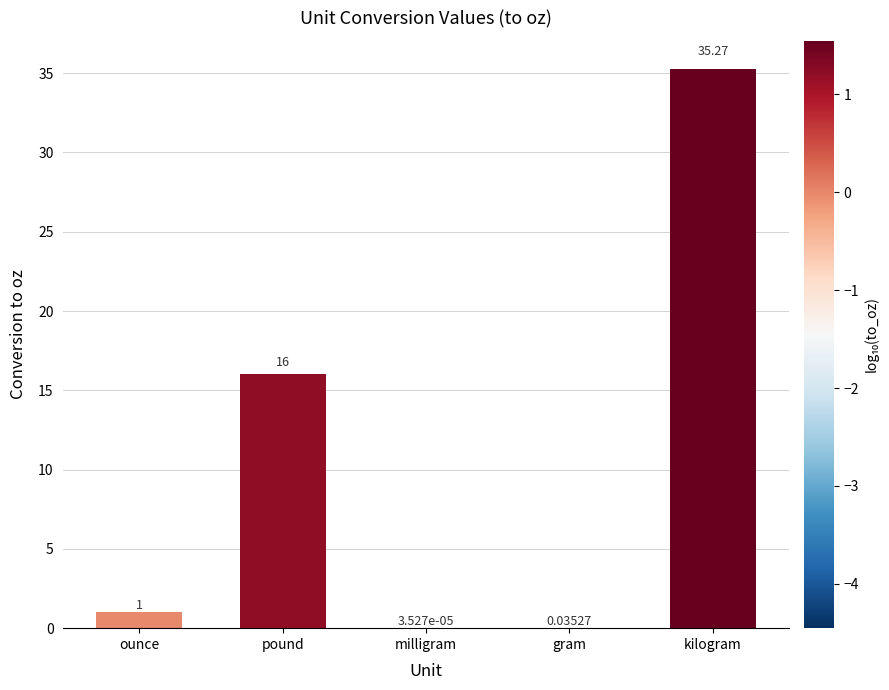

Between kilogram and pound, which is larger?

kilogram